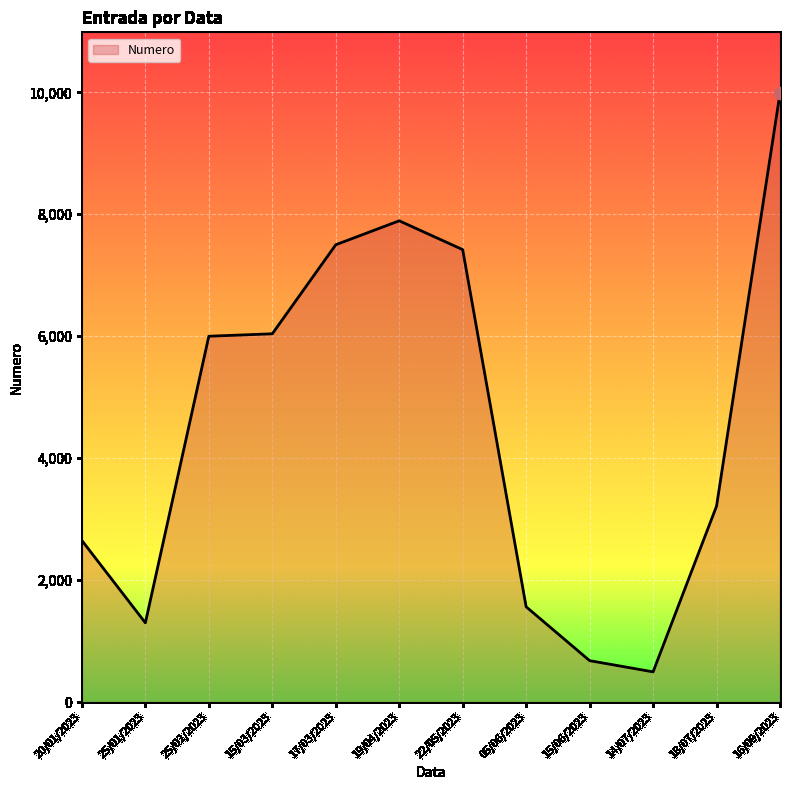

What is the change in value from 25/01/2023 to 15/03/2023?

+4740